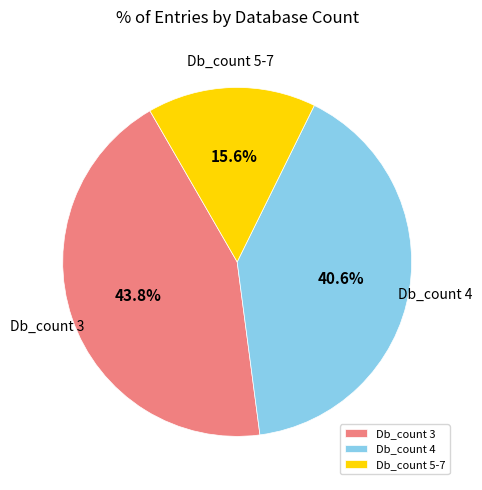

Combined, do Db_count 3 and Db_count 5-7 account for over 50%?

Yes